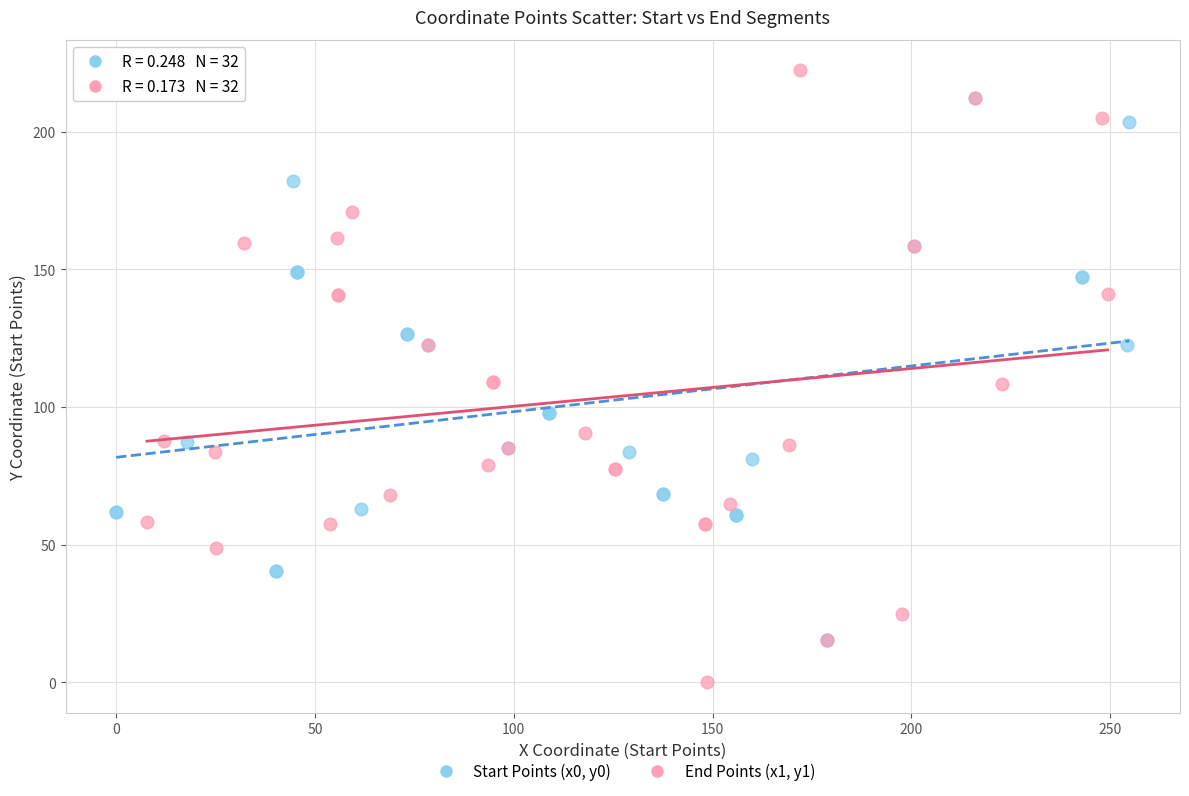

What are all the series names shown in the legend?

Start Points (x0, y0), End Points (x1, y1)